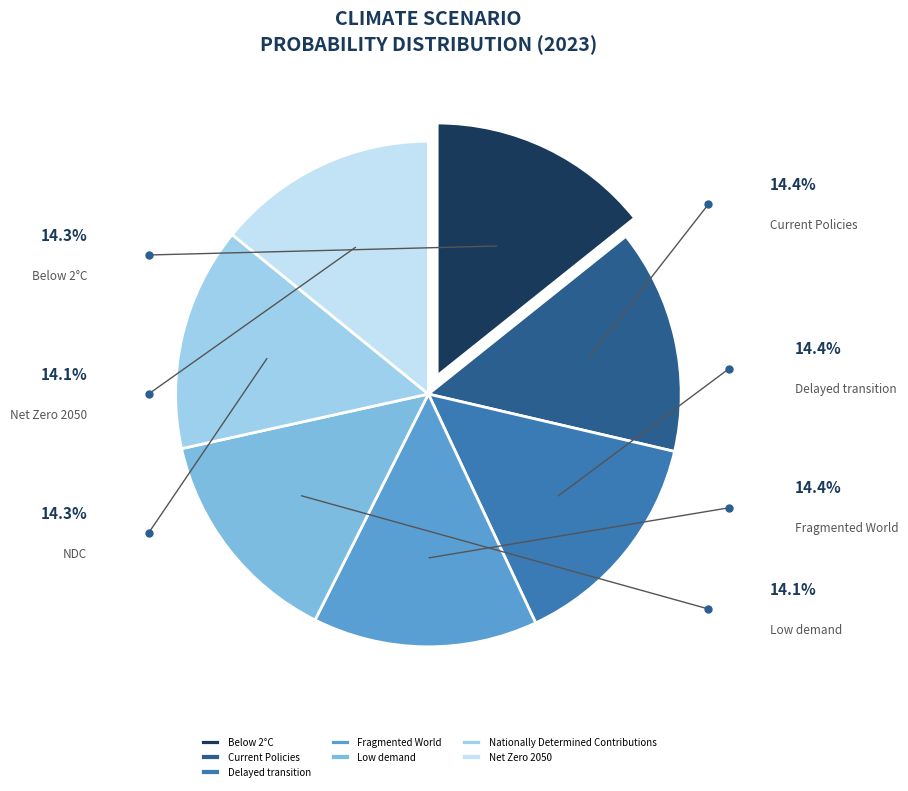

Which slice is the largest?

Fragmented World